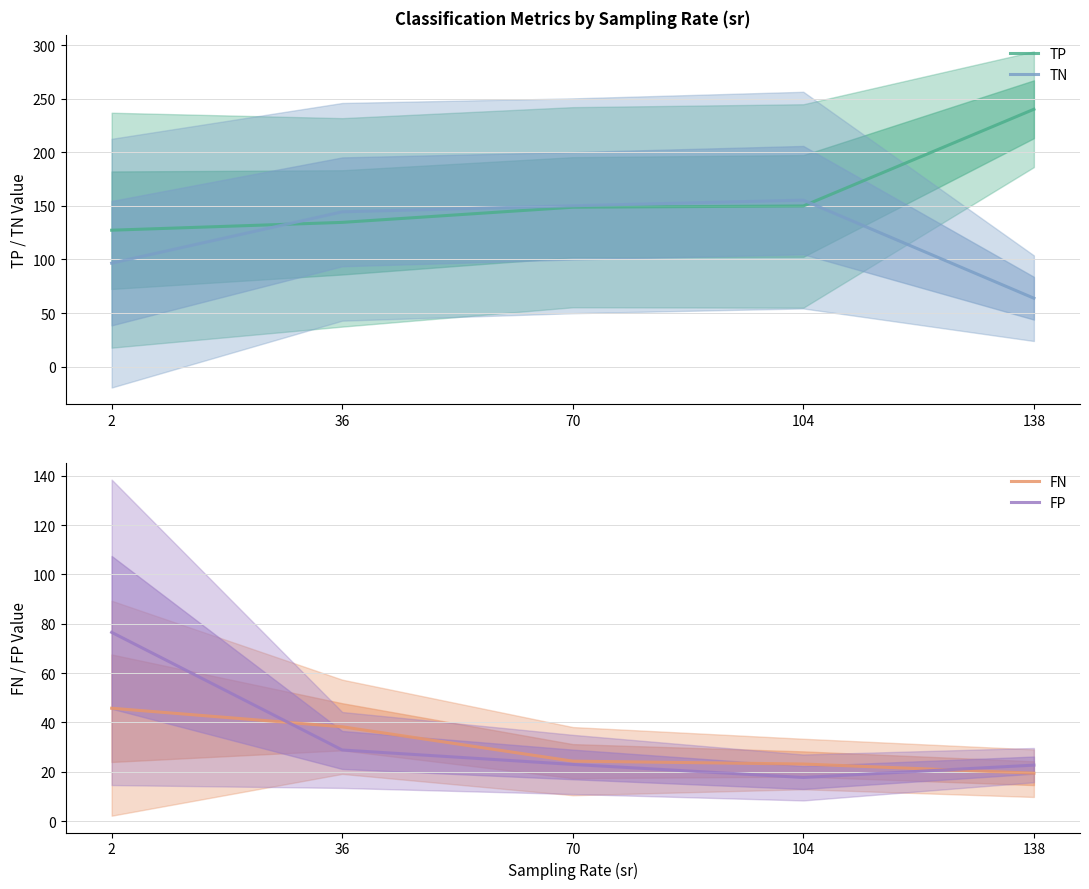

True or false: FP has a value of 22.8 at 2.

False